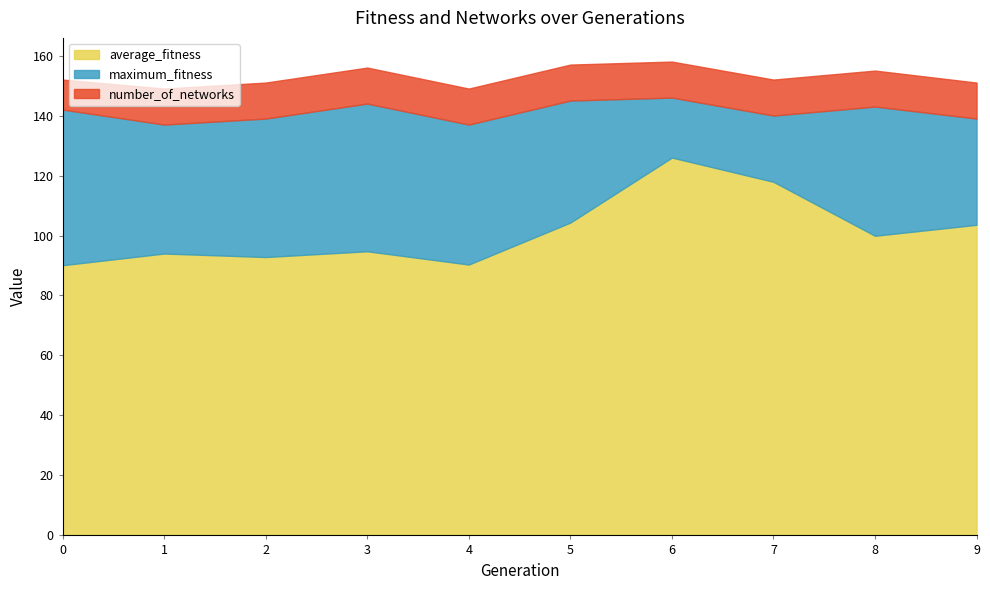

Reading left to right, list all the values displayed in this chart.

average_fitness: 0=90.1	1=94.0	2=92.8	3=94.8	4=90.3	5=104.3	6=126.0	7=117.9	8=99.9	9=103.6
maximum_fitness: 0=142.0	1=137.0	2=139.0	3=144.0	4=137.0	5=145.0	6=146.0	7=140.0	8=143.0	9=139.0
number_of_networks: 0=10.0	1=12.0	2=12.0	3=12.0	4=12.0	5=12.0	6=12.0	7=12.0	8=12.0	9=12.0